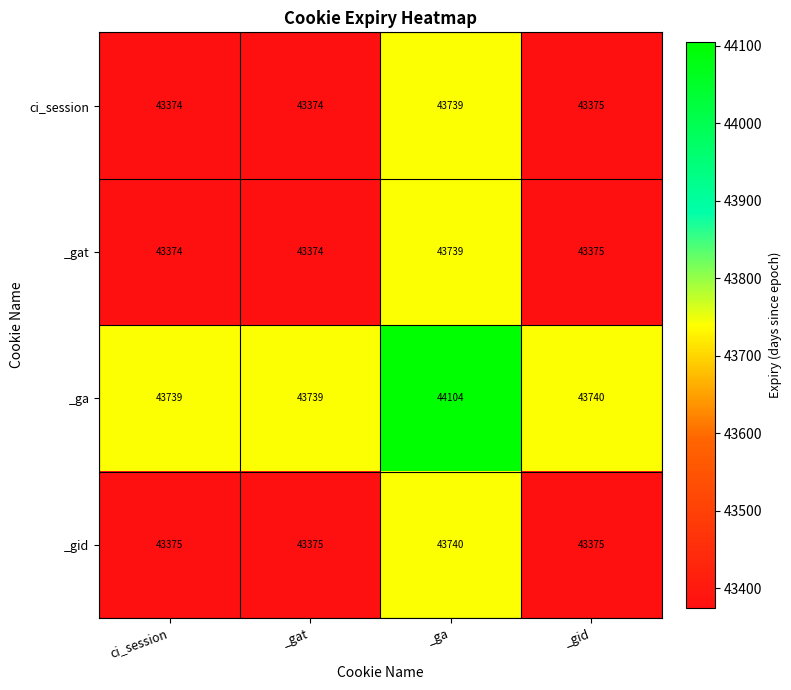

Reading left to right, what are all the values shown in this chart?

ci_session: ci_session=43374	_gat=43374	_ga=43739	_gid=43375
_gat: ci_session=43374	_gat=43374	_ga=43739	_gid=43375
_ga: ci_session=43739	_gat=43739	_ga=44104	_gid=43740
_gid: ci_session=43375	_gat=43375	_ga=43740	_gid=43375